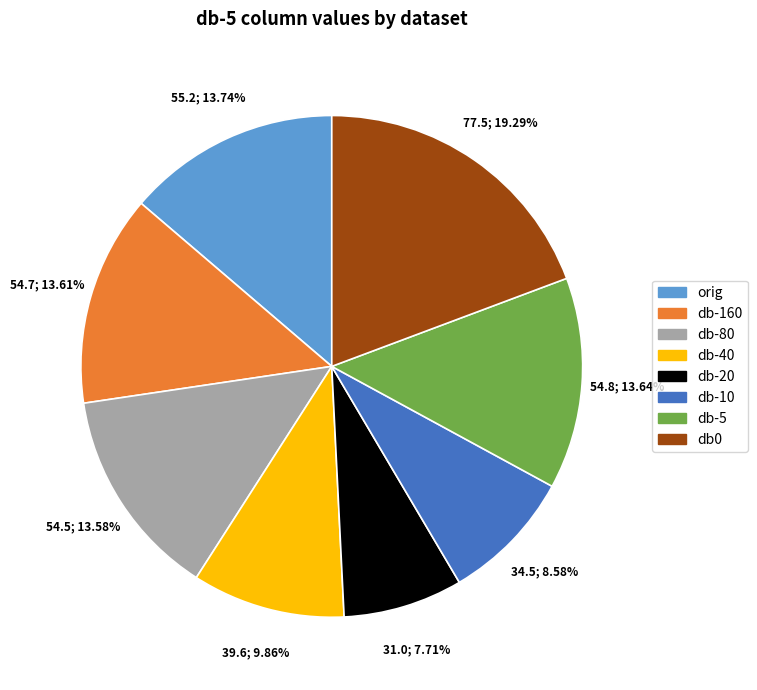

Between db0 and db-5, which is larger?

db0